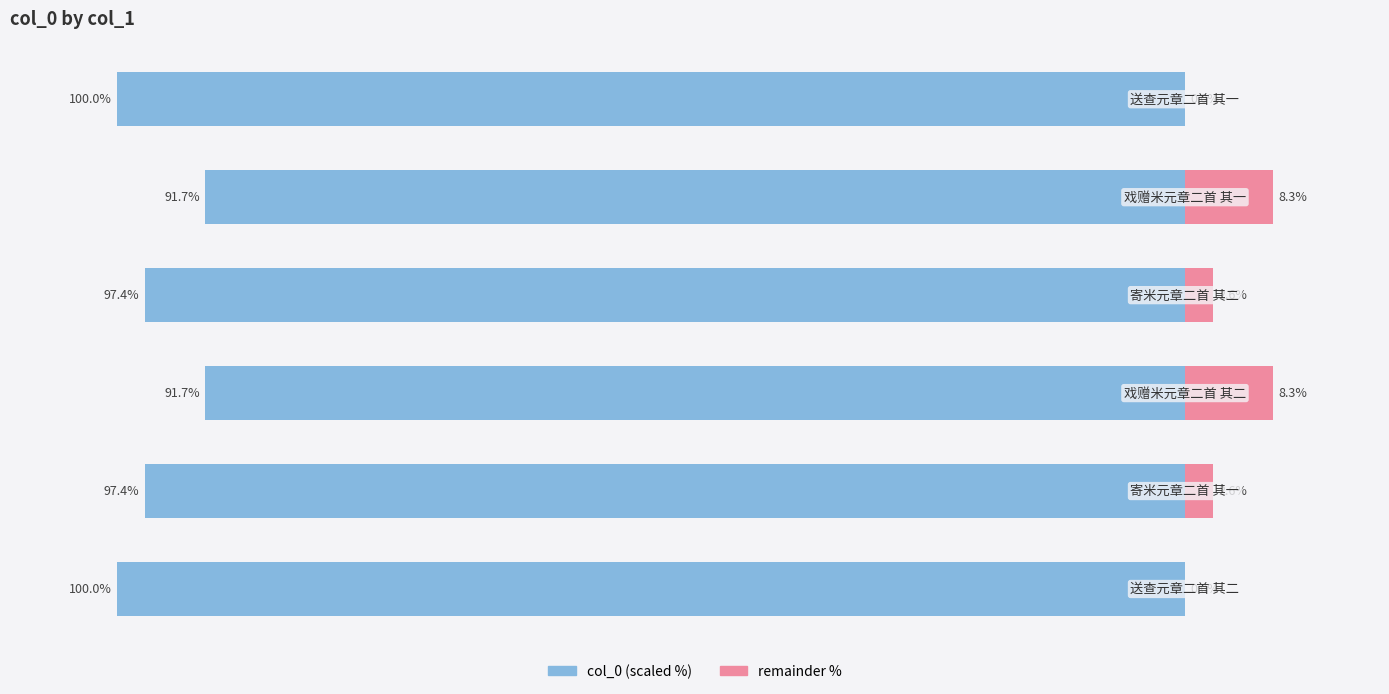

Which series has the largest total across all categories?

col_0 (right)